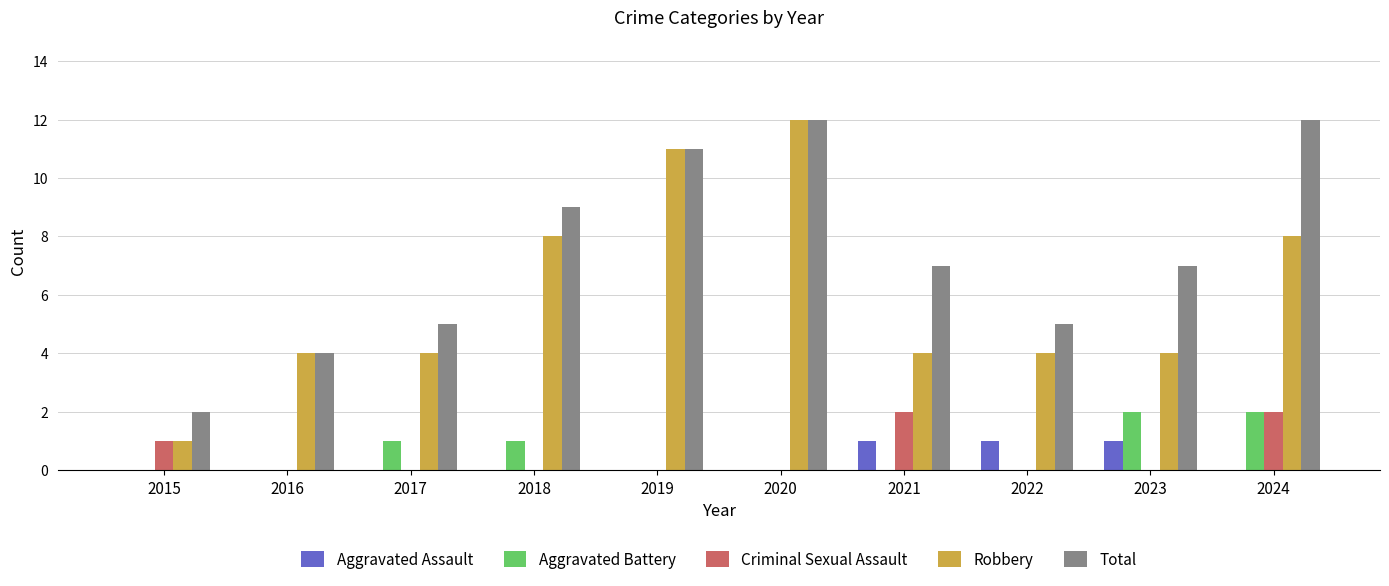

Are the bars horizontal?

No